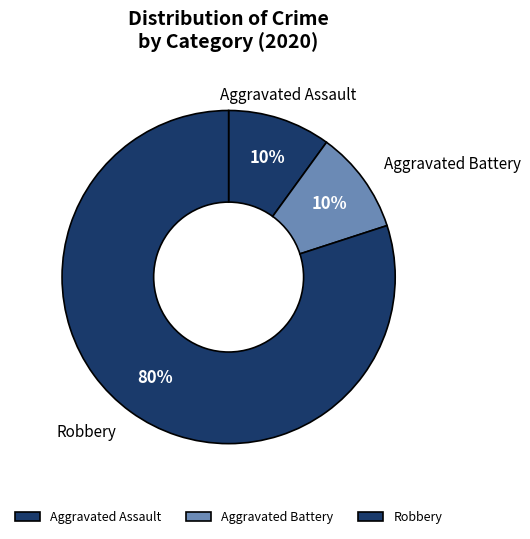

Which slice is the largest?

Robbery